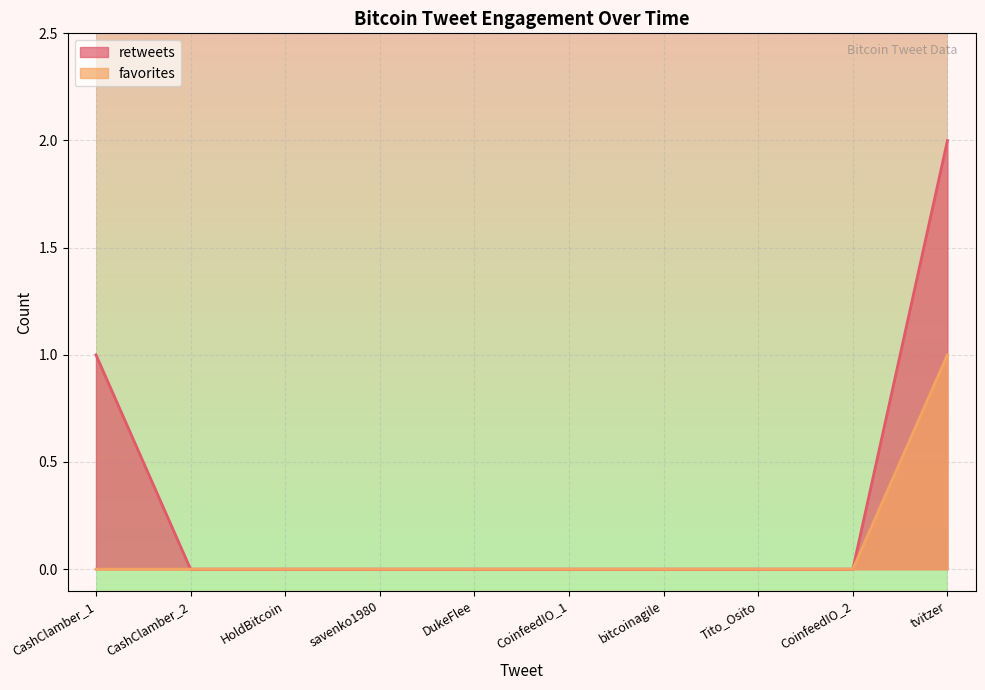

How many data points does each series have?

10